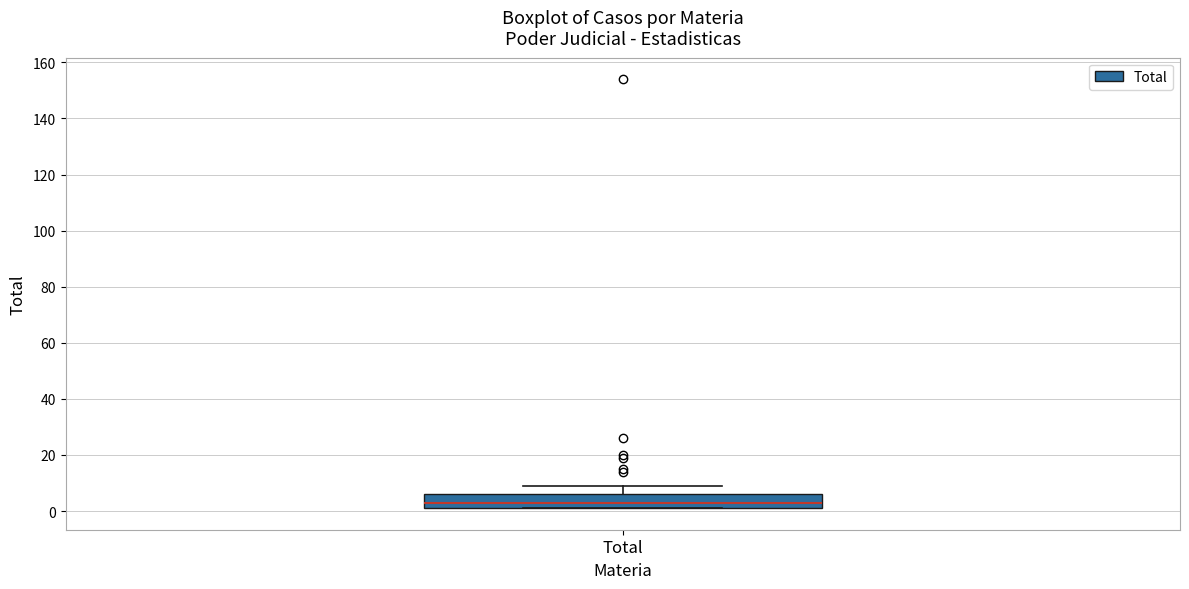

Read this box plot against the y-axis: the position of the median line, the range covered by the box, and the ends of both whiskers. The values are not printed on the chart, so give them approximately, as read against the axis.

median 4, box 2 to 6, whiskers 2 to 10